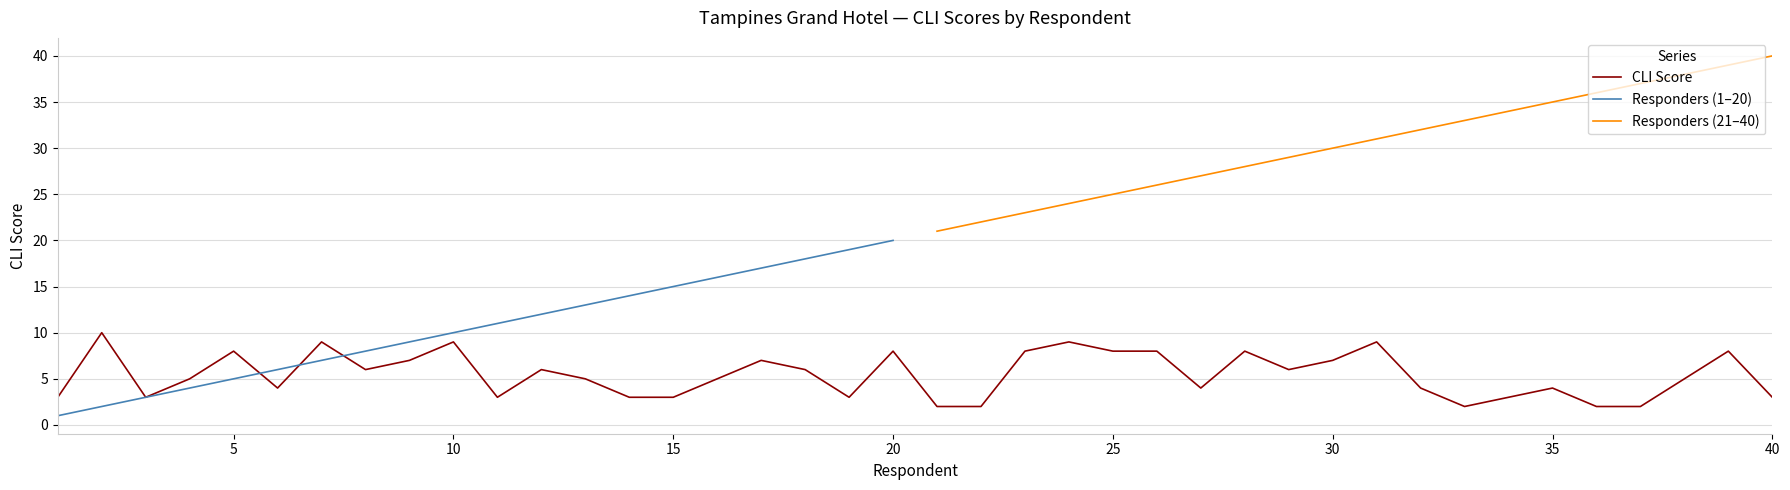

The value of CLI Score at 32 is 4. True or false?

True